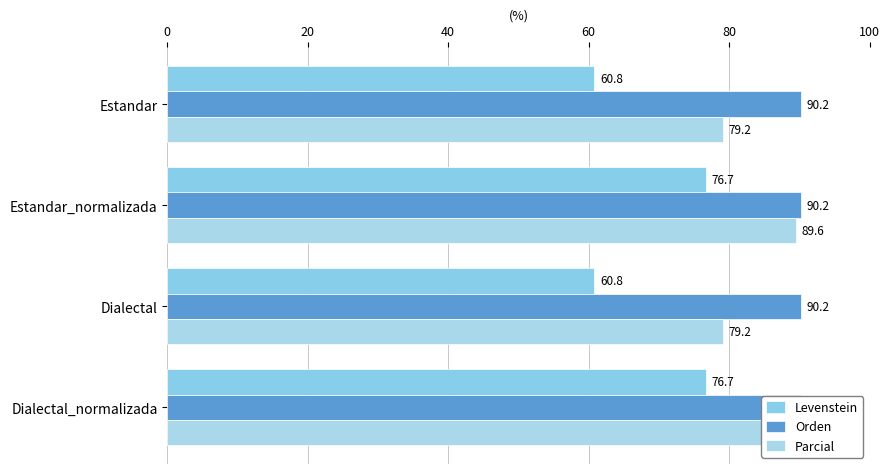

Are the bars horizontal?

Yes